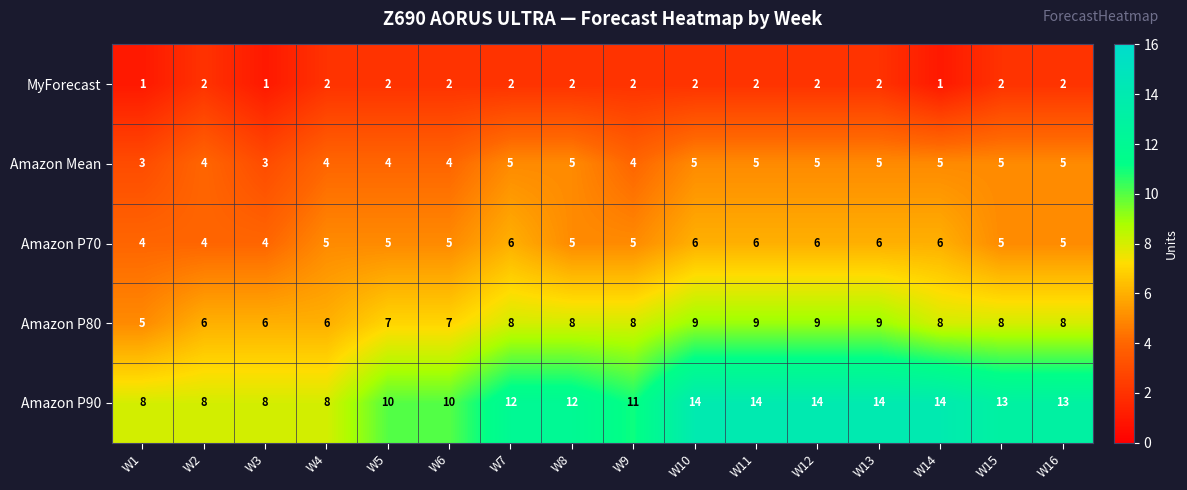

At W3, list the series in order from smallest to largest.

MyForecast, Amazon Mean, Amazon P70, Amazon P80, Amazon P90